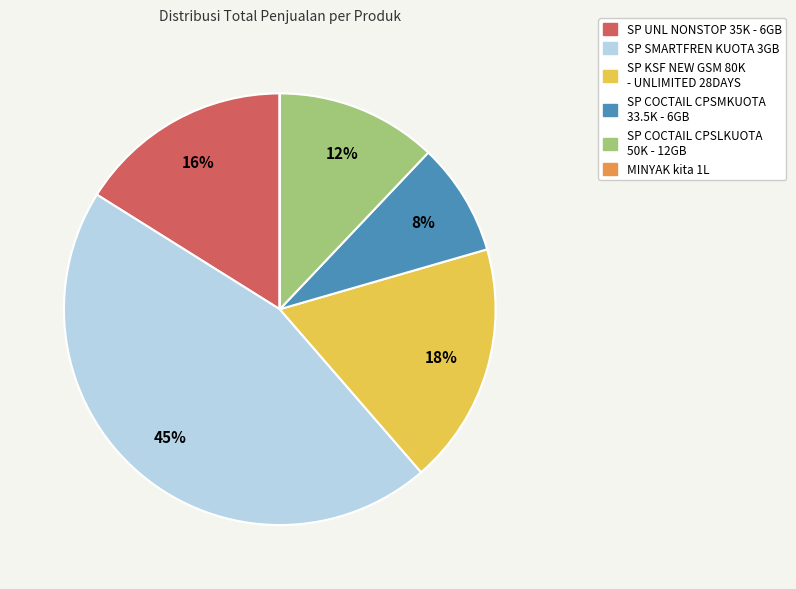

Is there a majority slice in this chart?

No